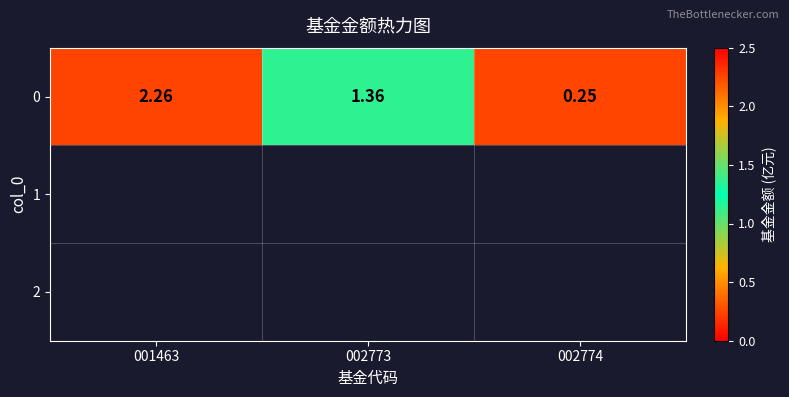

What is the greatest value displayed?

2.3